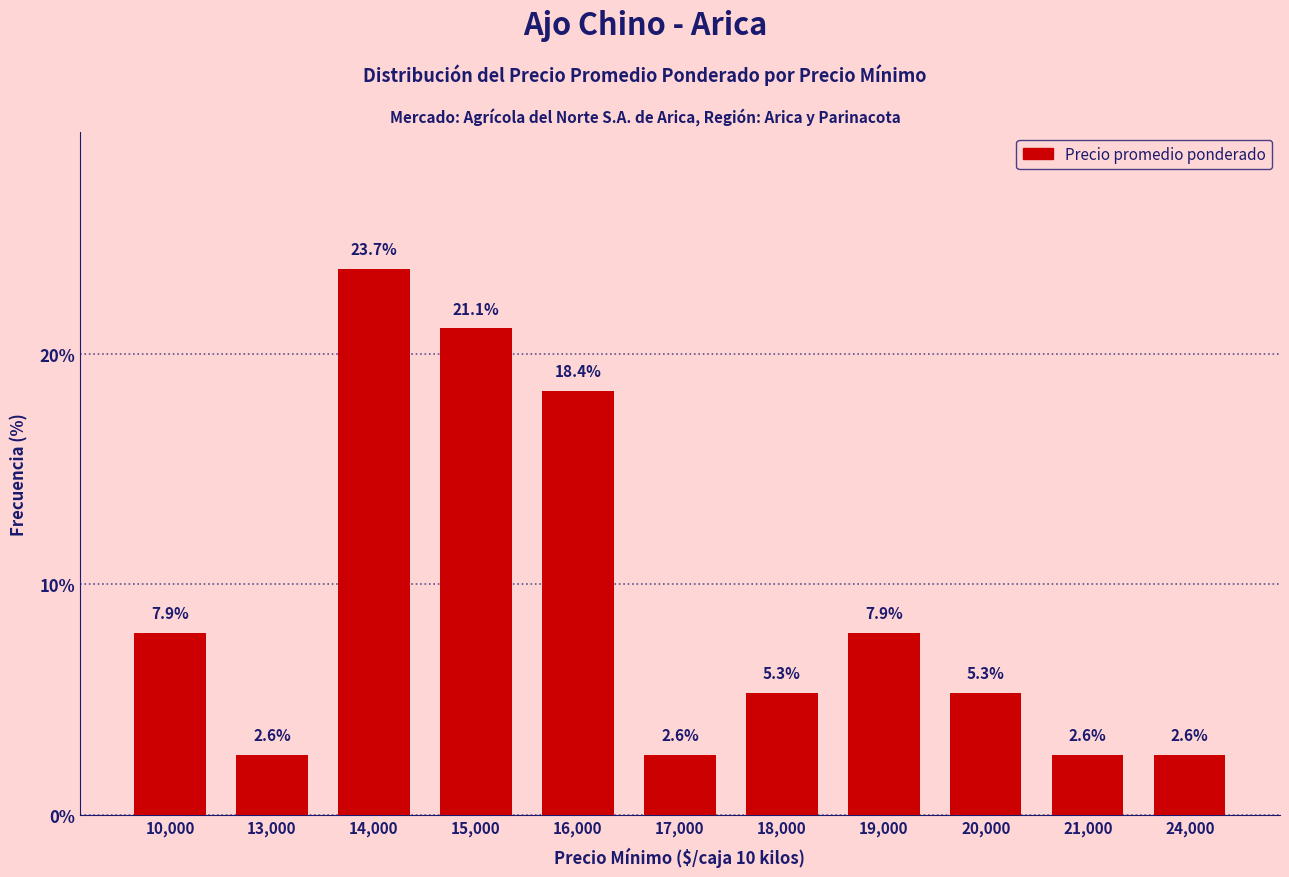

What is the value of the 8th bar from the left?

7.9